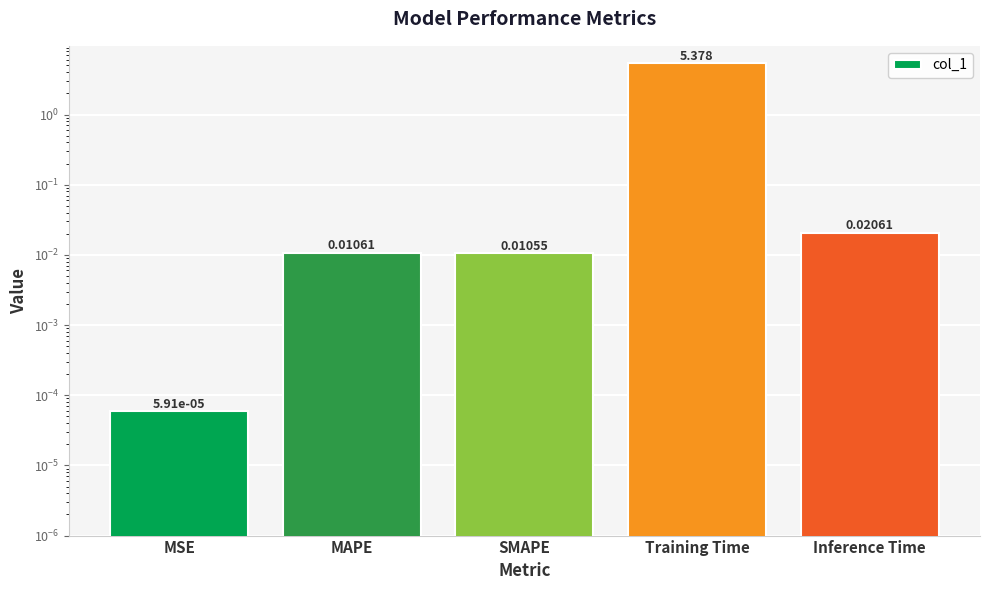

The value at SMAPE is 0.0. True or false?

True